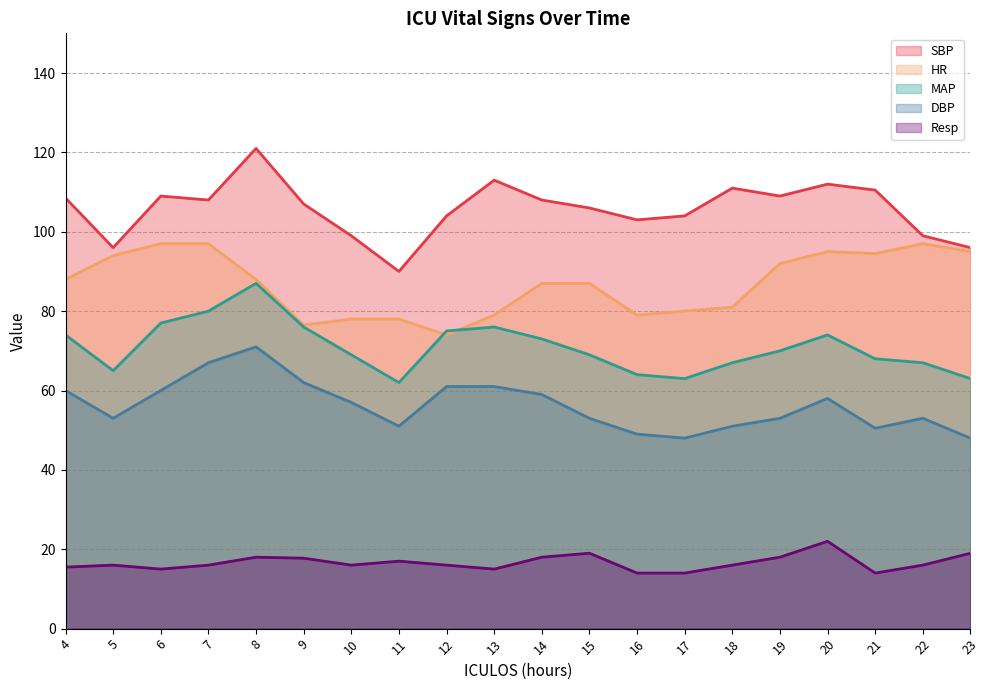

At which label does MAP reach its minimum?

11